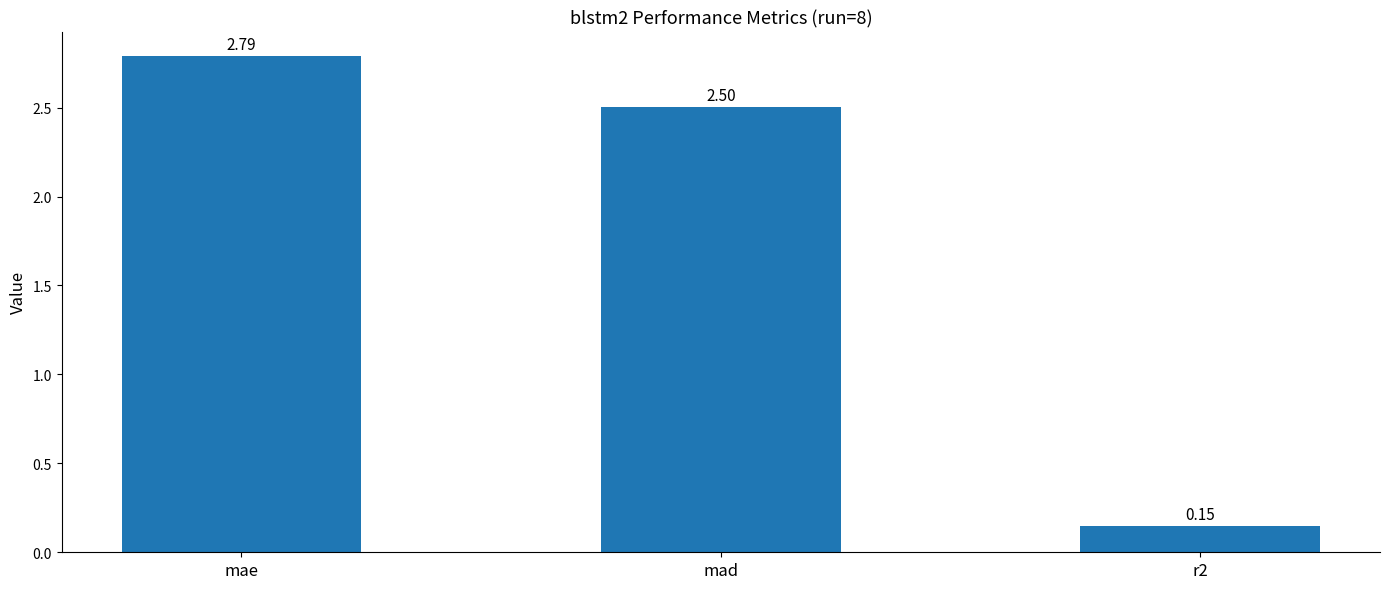

Rank the categories by value from lowest to highest.

r2, mad, mae